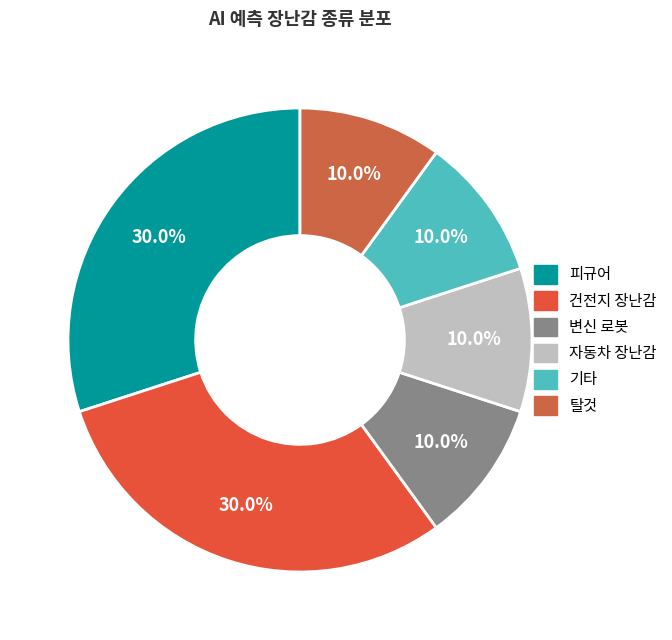

True or false: 피규어 accounts for 30% of the total.

True